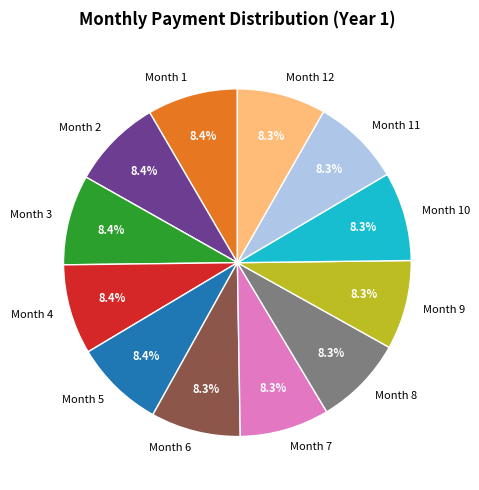

Is Month 6 the majority of the pie?

No